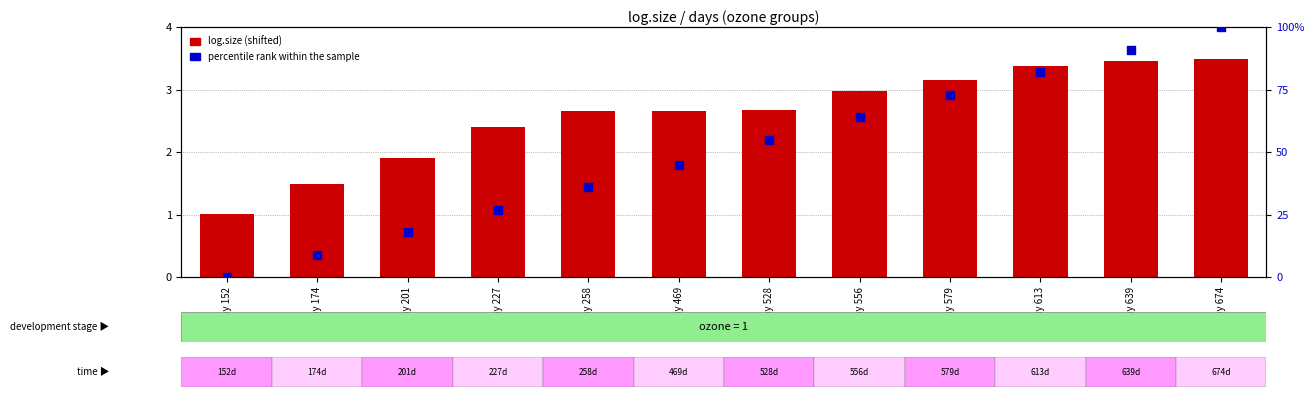

Is the value of log.size (shifted) at day 201 greater than the value of percentile rank within the sample at day 201?

No